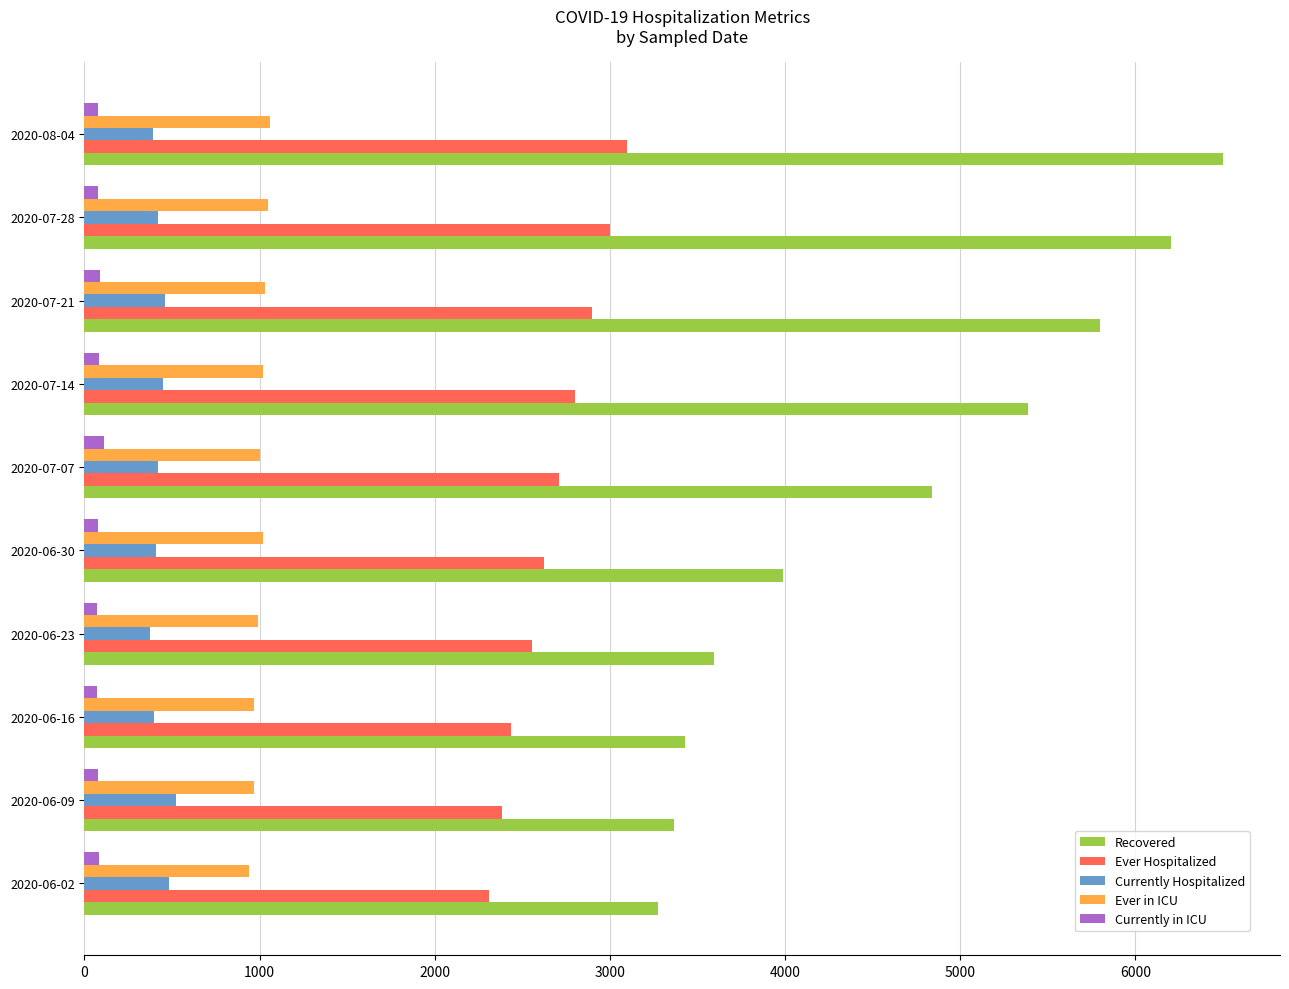

Which series has the widest spread of values?

Recovered